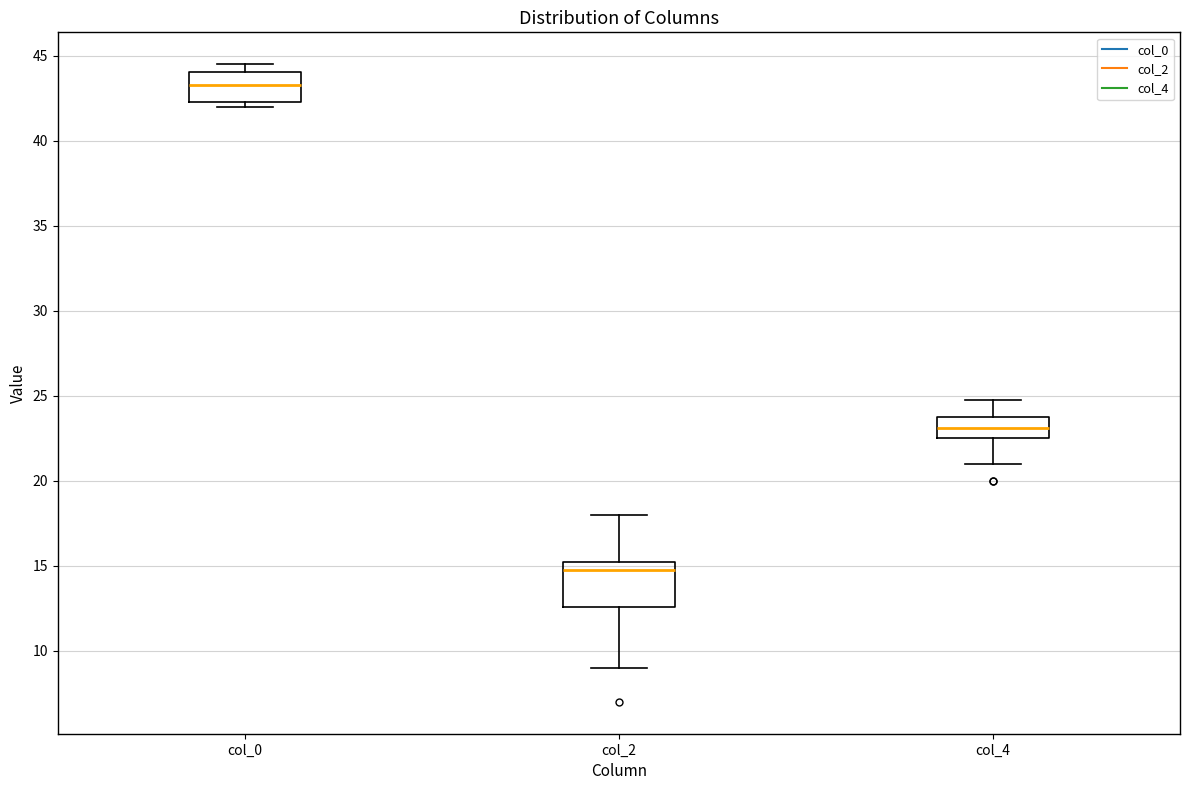

Reading left to right, read every box against the y-axis: the position of its median line, the range the box covers, and the ends of its whiskers. The values are not printed on the chart, so give them approximately, as read against the axis.

col_0: median 43.5, box 42.5 to 44.0, whiskers 42.0 to 44.5
col_2: median 15.0, box 12.5 to 15.5, whiskers 9.0 to 18.0
col_4: median 23.0, box 22.5 to 24.0, whiskers 21.0 to 25.0